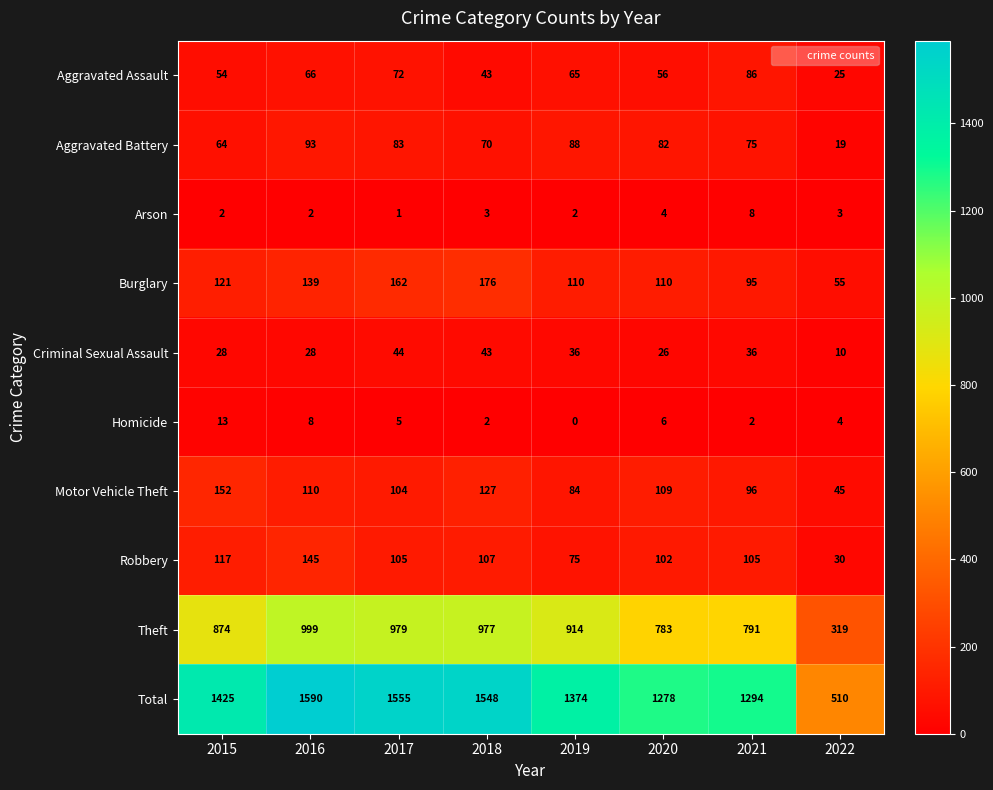

What is the total value across all series at 2021?

2588